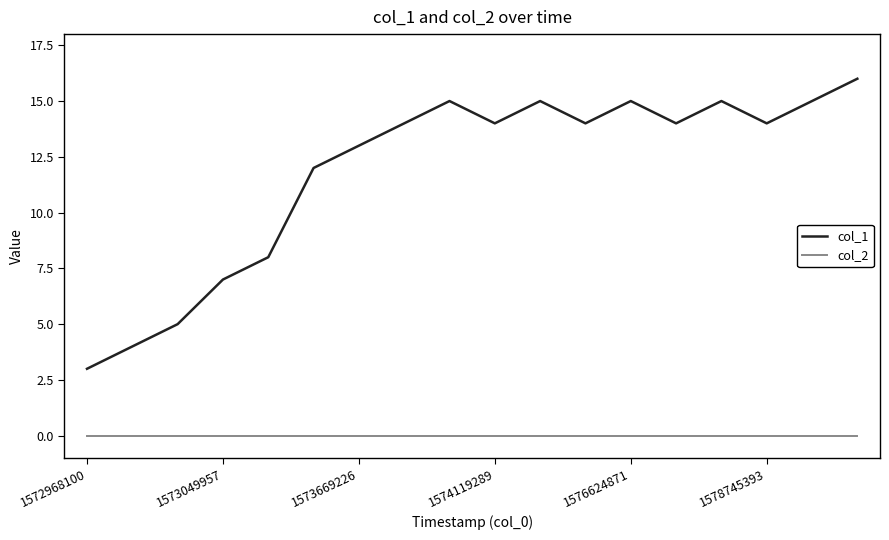

Rank the series by their maximum value, from lowest to highest.

col_2, col_1